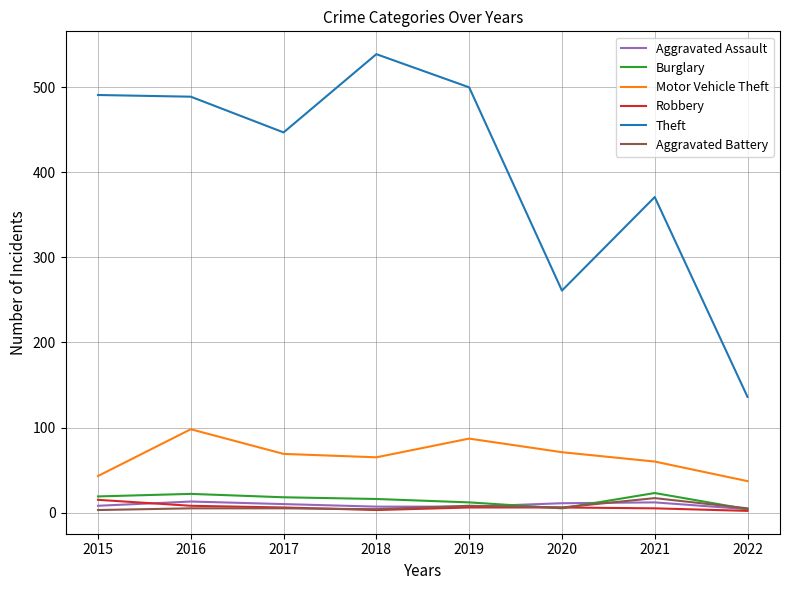

Is the value of Theft at 2017 greater than the value of Robbery at 2016?

Yes